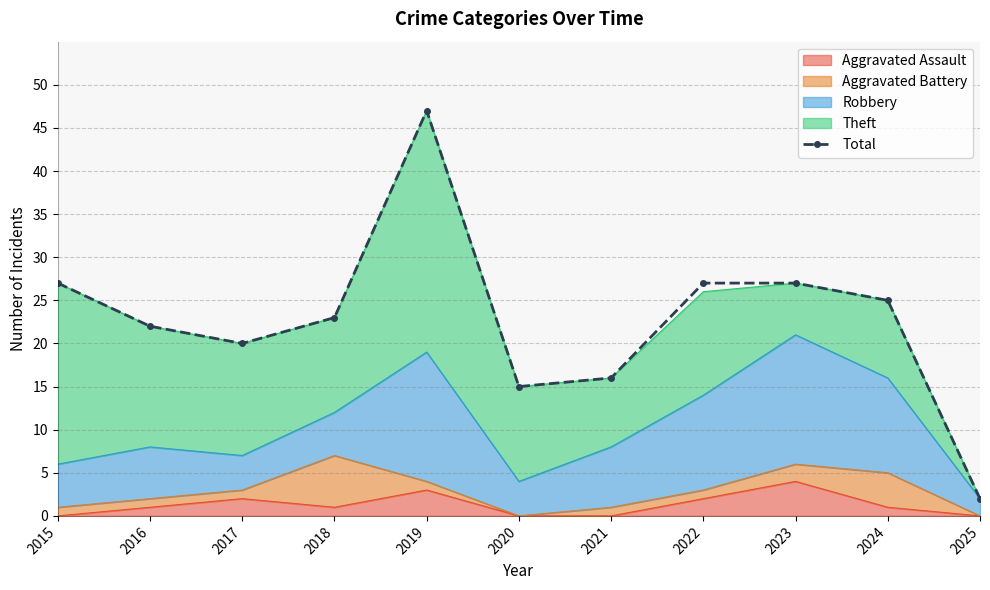

Where is the first local minimum?

2017